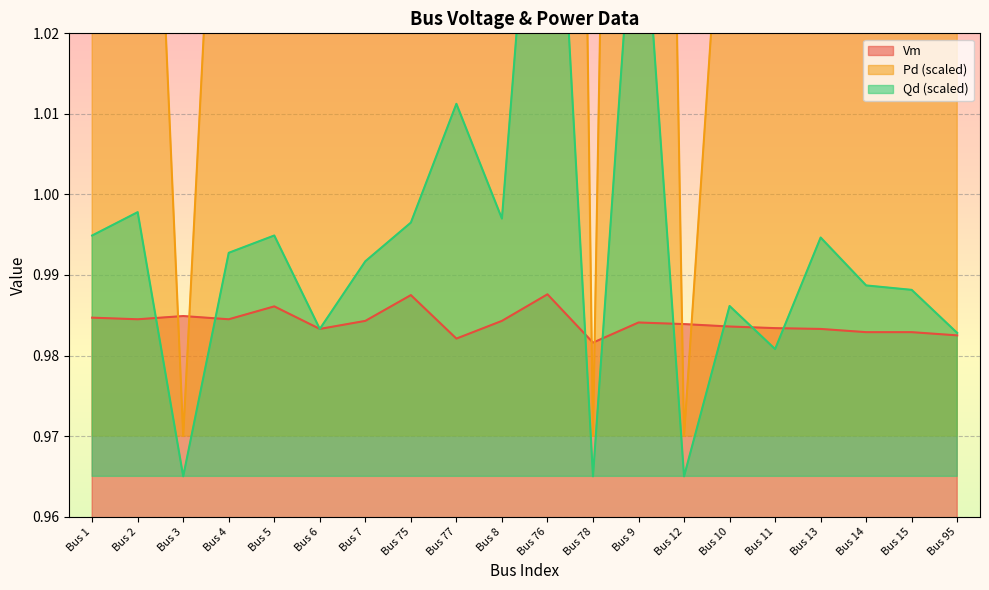

How many interior local valleys does the Pd series have?

6